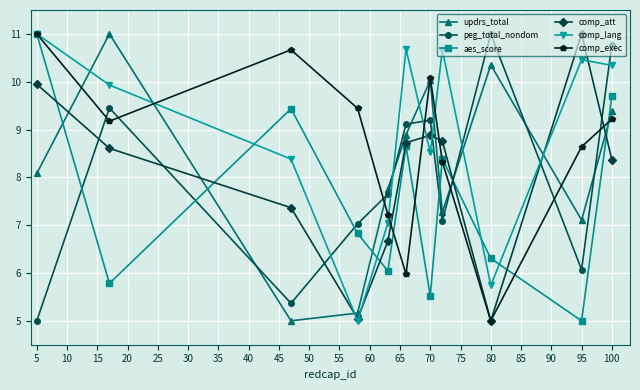

True or false: aes_score and comp_lang intersect in this chart.

True